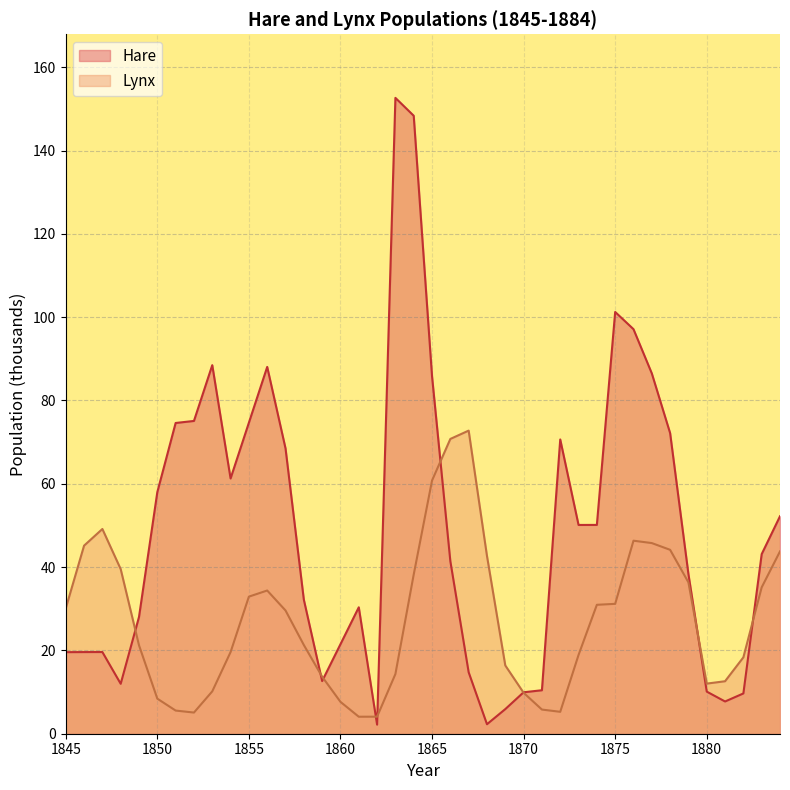

How many distinct data groups are displayed?

2